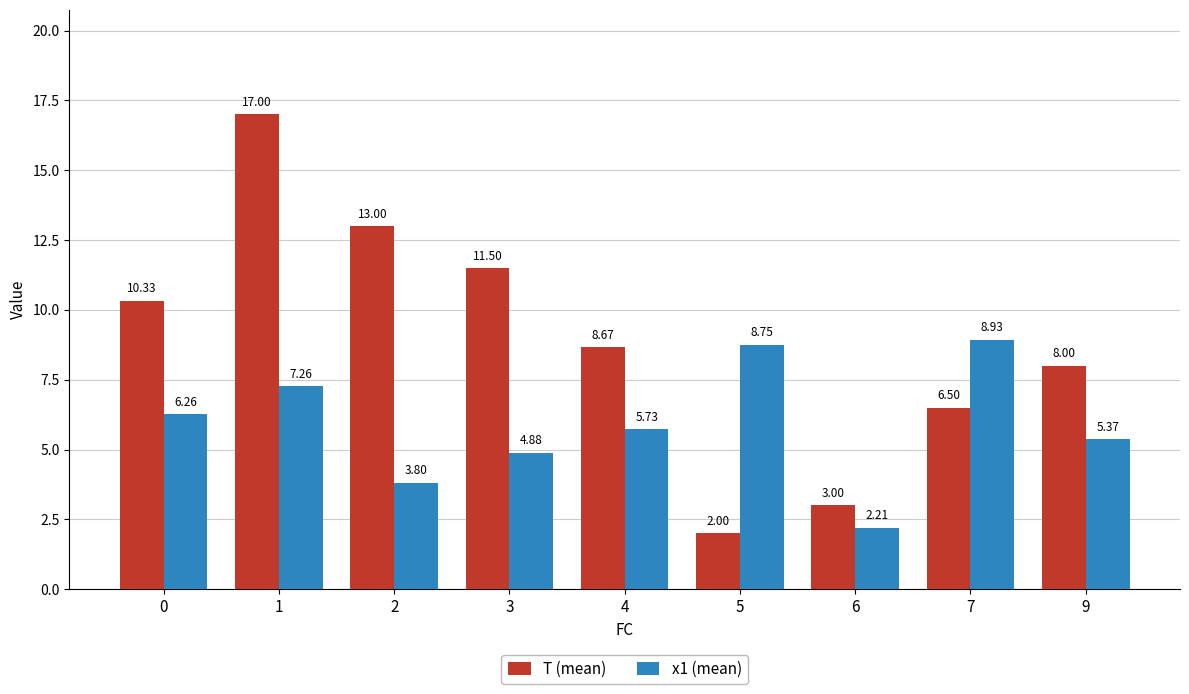

How many data points in T (mean) are less than 8?

3